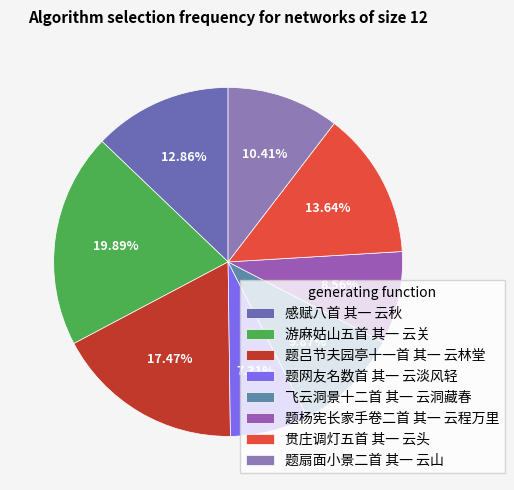

How many segments does this pie chart have?

8